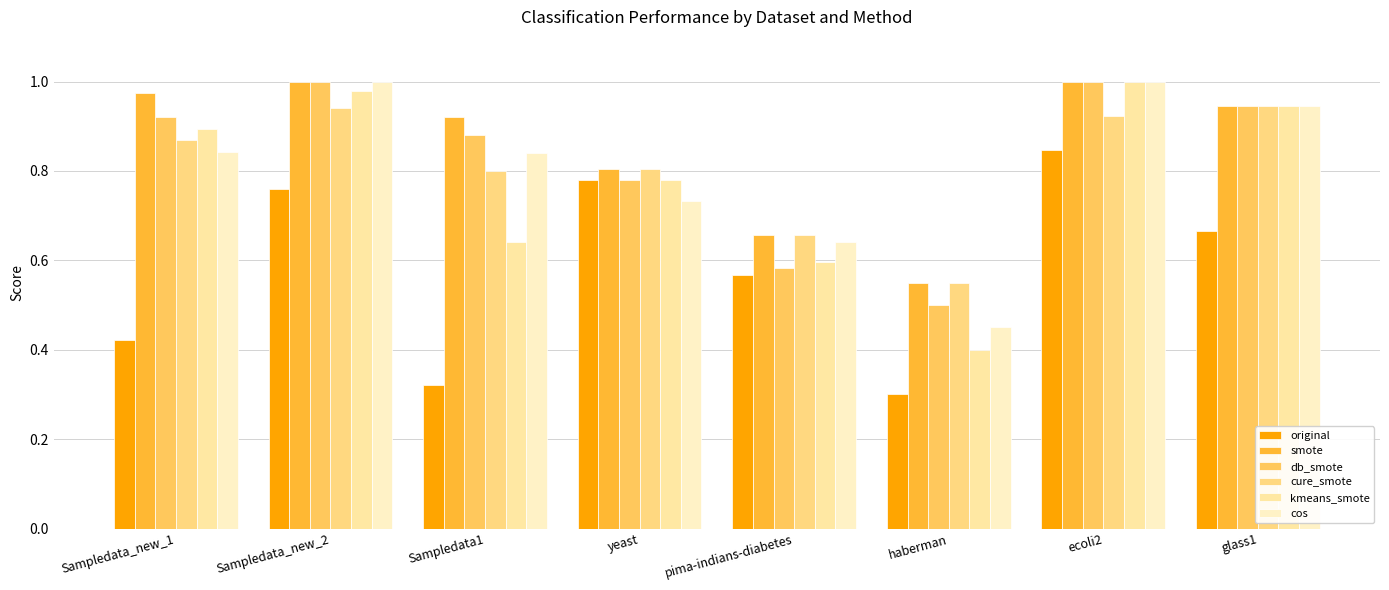

Reading right to left, what are all the values shown in this chart?

original: 0.7	0.8	0.3	0.6	0.8	0.3	0.8	0.4
smote: 0.9	1.0	0.6	0.7	0.8	0.9	1.0	1.0
db_smote: 0.9	1.0	0.5	0.6	0.8	0.9	1.0	0.9
cure_smote: 0.9	0.9	0.6	0.7	0.8	0.8	0.9	0.9
kmeans_smote: 0.9	1.0	0.4	0.6	0.8	0.6	1.0	0.9
cos: 0.9	1.0	0.5	0.6	0.7	0.8	1.0	0.8